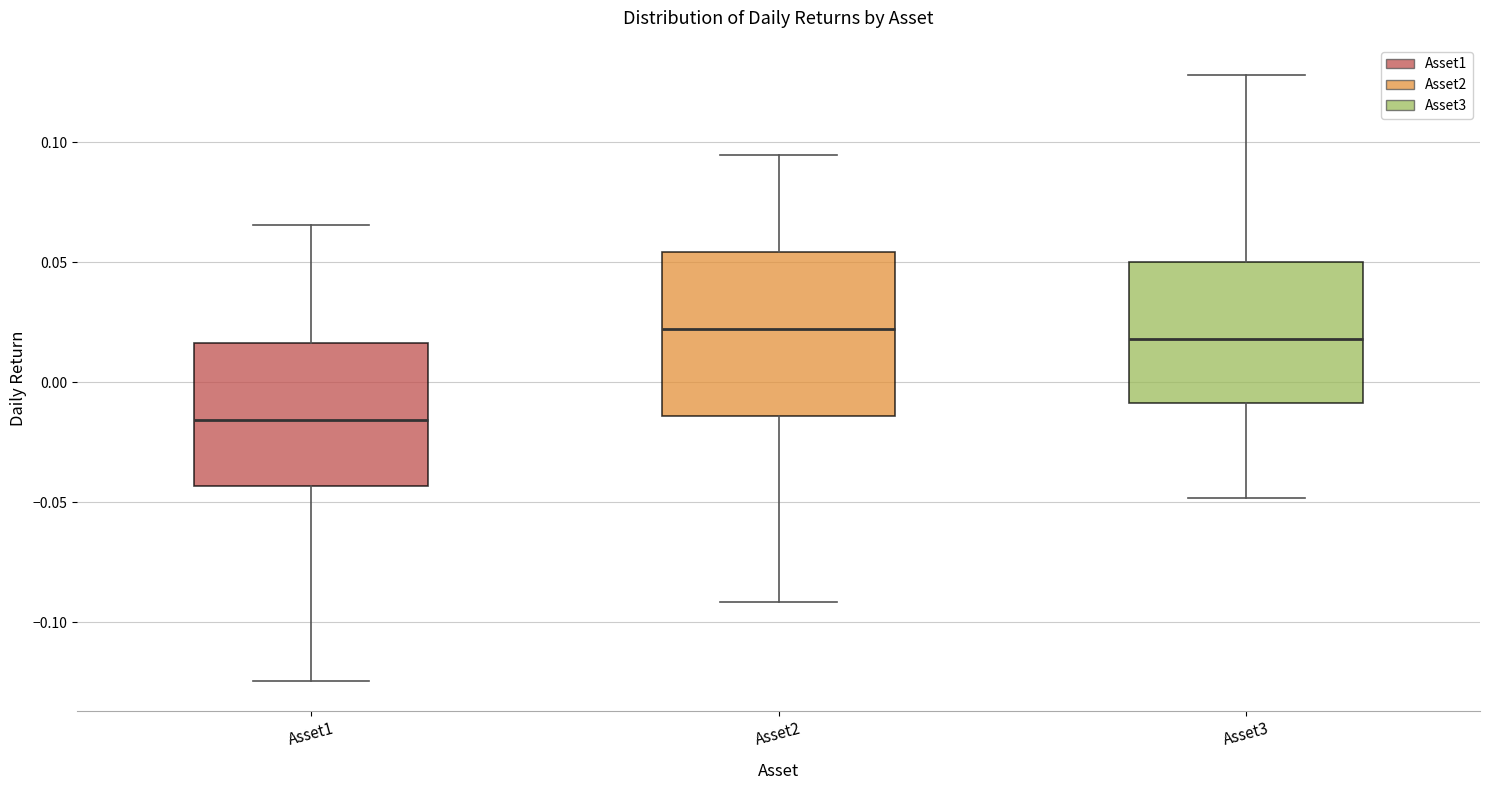

Reading left to right, transcribe this box plot: for each box, give where its median line is, the range the box spans, and where its two whiskers end, as read against the y-axis. The values are not printed on the chart, so give them approximately, as read against the axis.

Asset1: median -0.015, box -0.045 to 0.015, whiskers -0.125 to 0.065
Asset2: median 0.020, box -0.015 to 0.055, whiskers -0.090 to 0.095
Asset3: median 0.020, box -0.010 to 0.050, whiskers -0.050 to 0.130